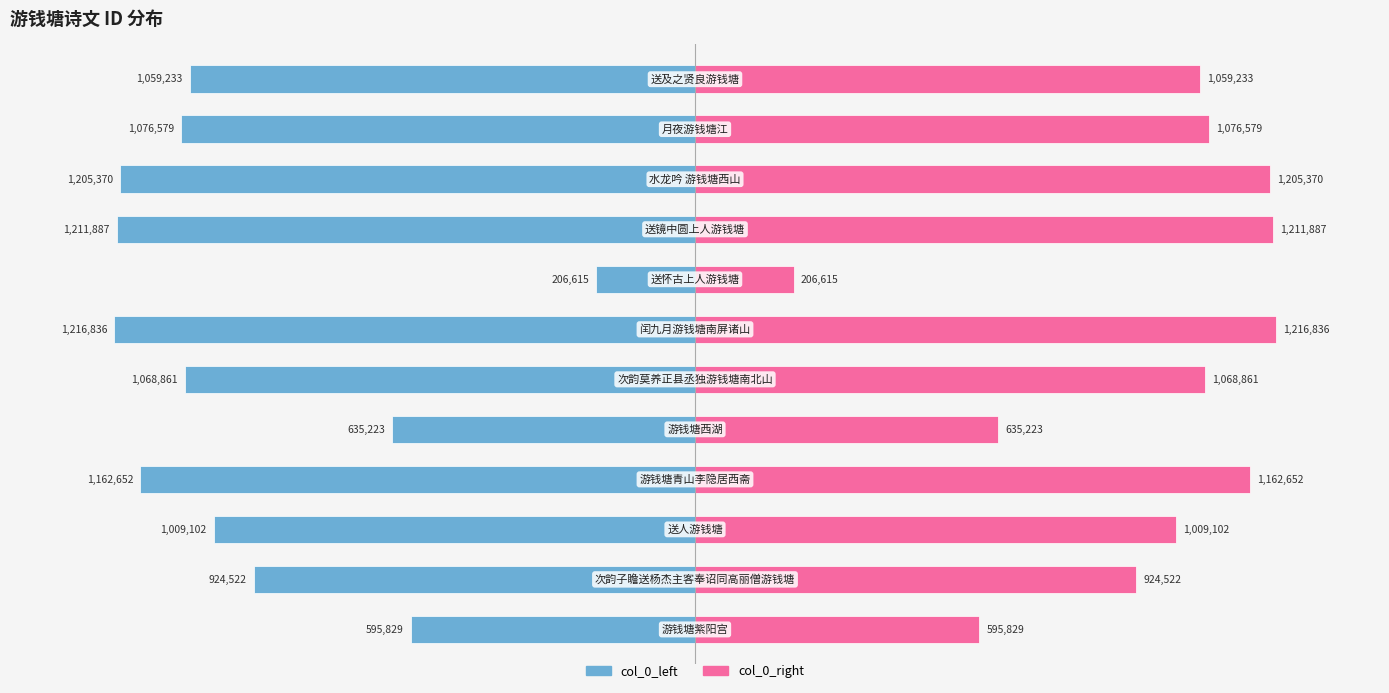

What is the difference between the highest and lowest values at 8?

2423774